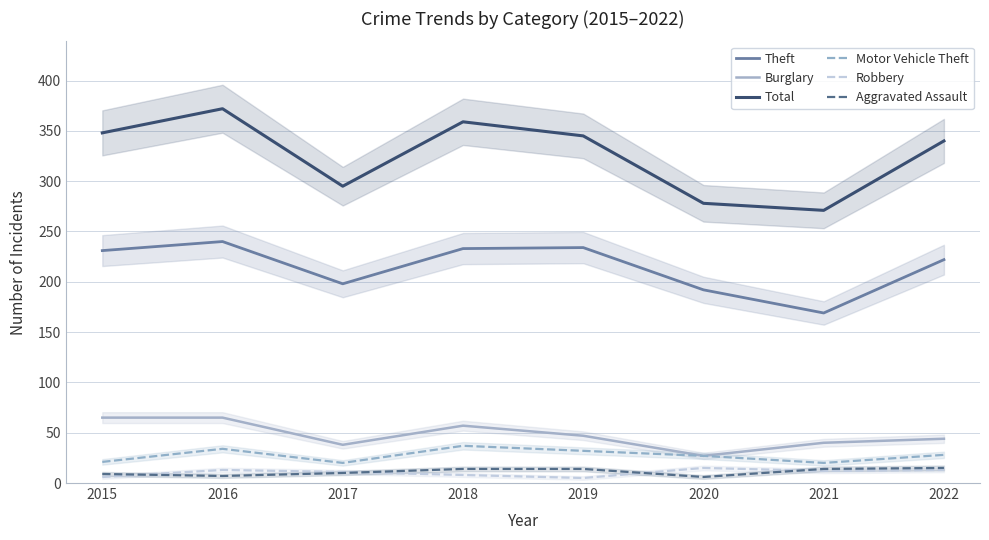

What is the sum of all Aggravated Assault values?

89